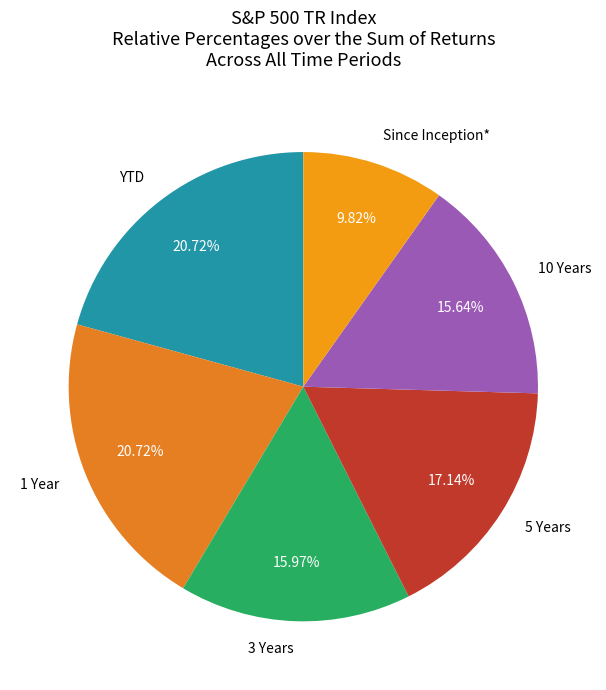

What is the smallest slice in the pie chart?

Since Inception*